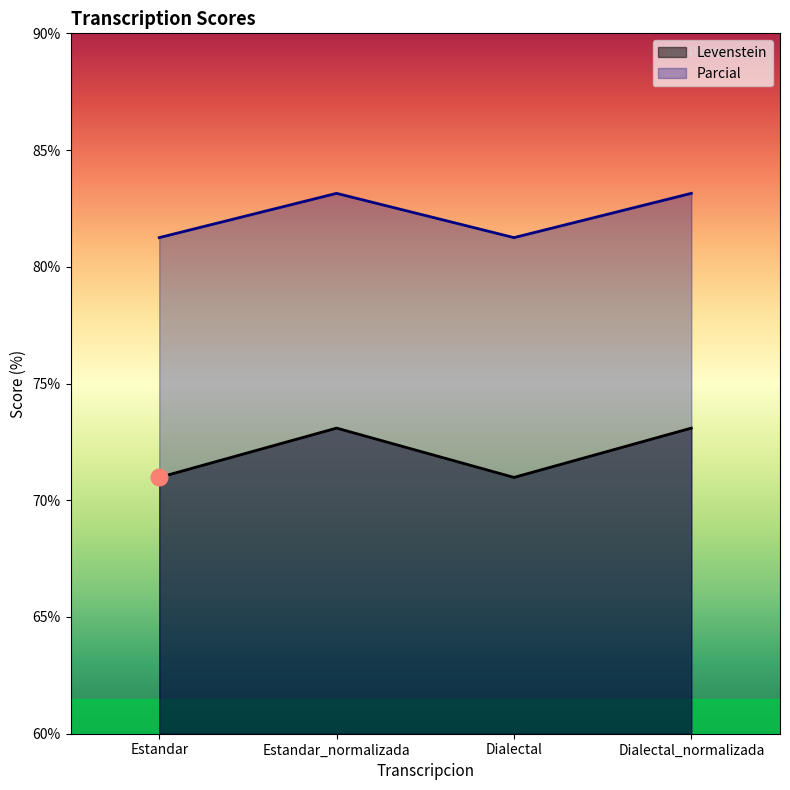

What is the difference between the highest and lowest values at Dialectal?

10.3